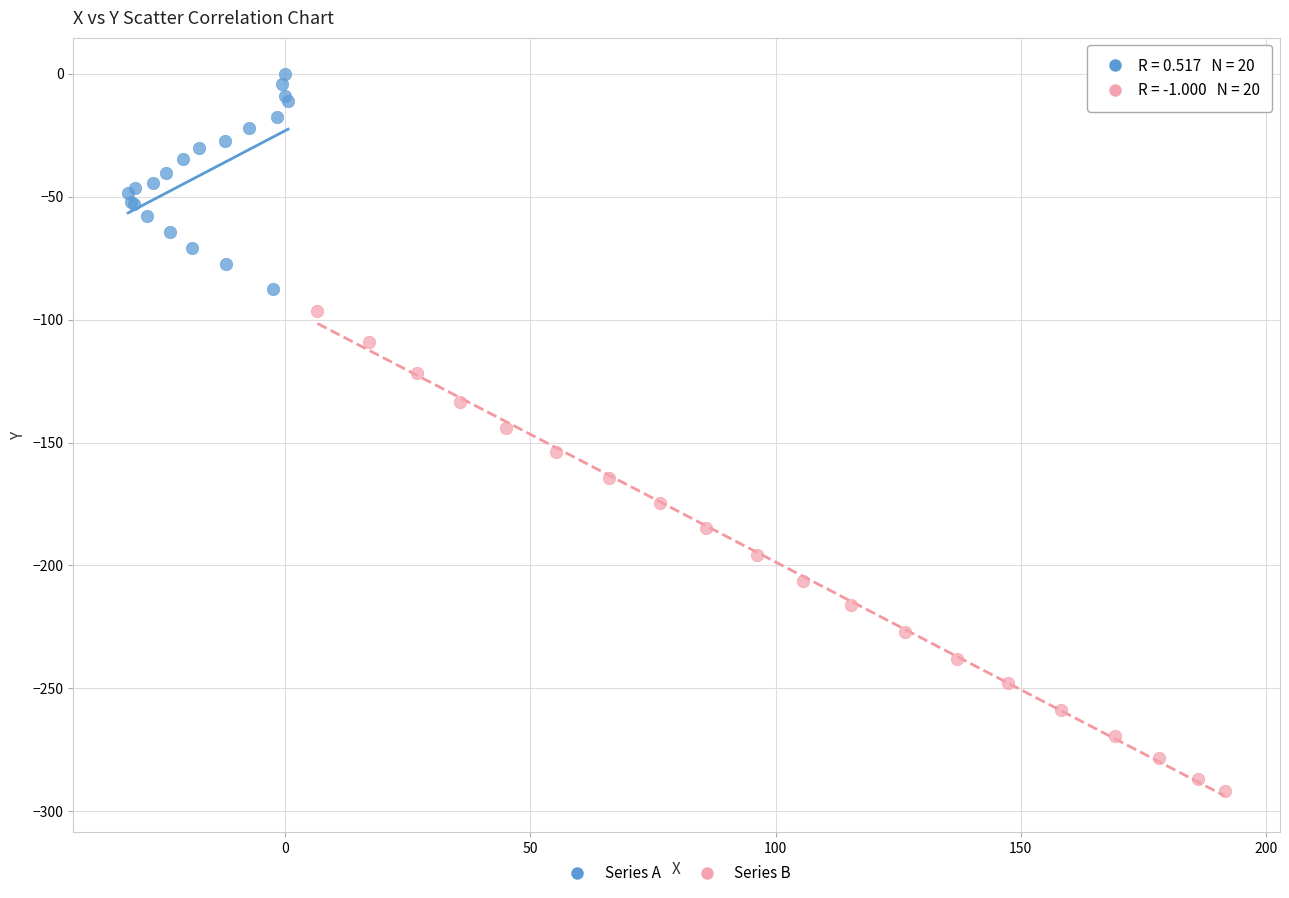

Which series has the widest spread of Y values?

Series B